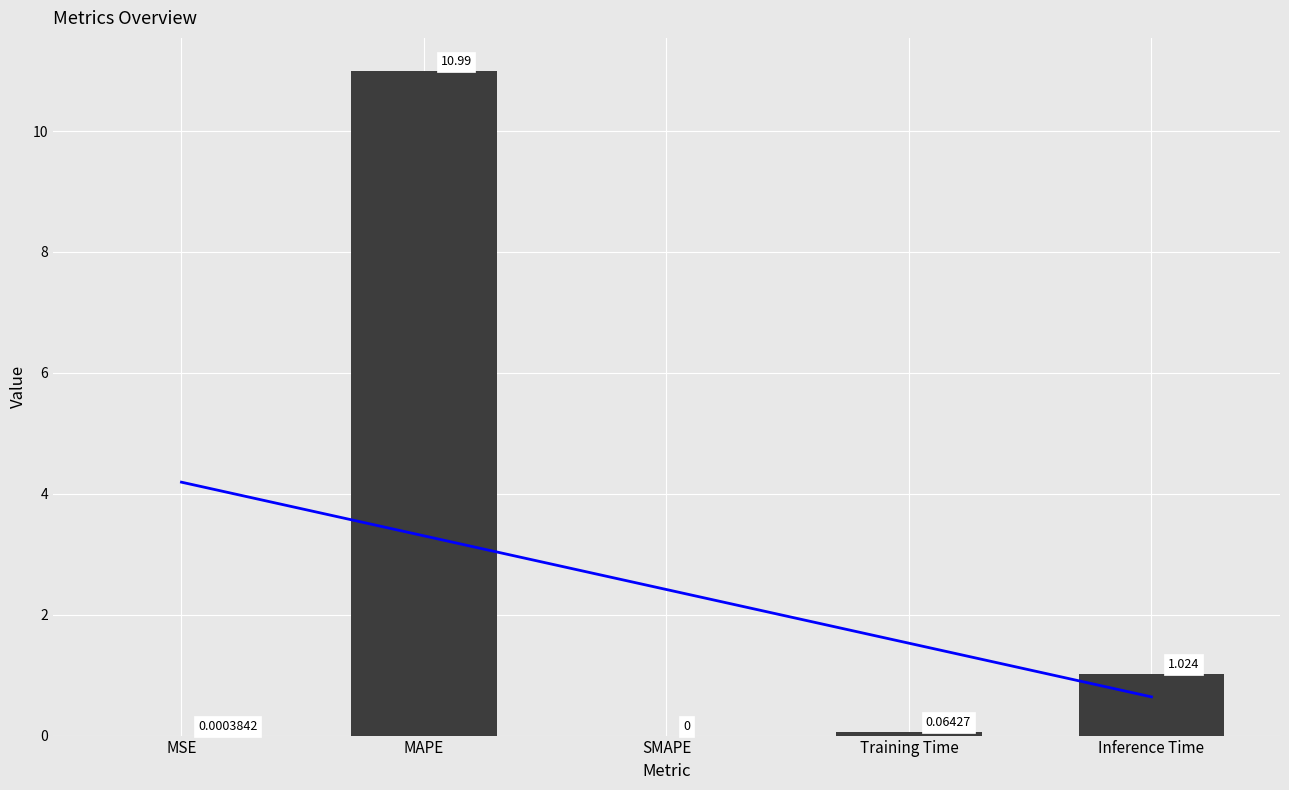

Between Training Time and Inference Time, which is larger?

Inference Time